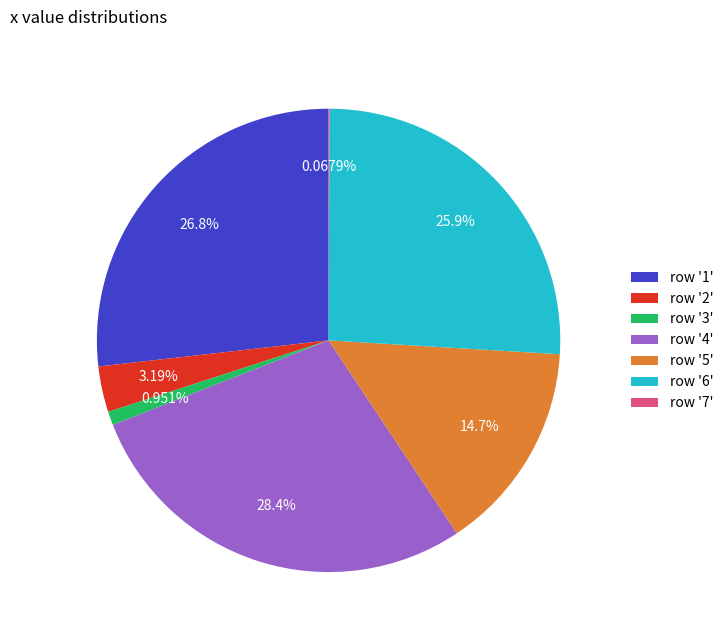

Does row '3' represent more than half of the total?

No